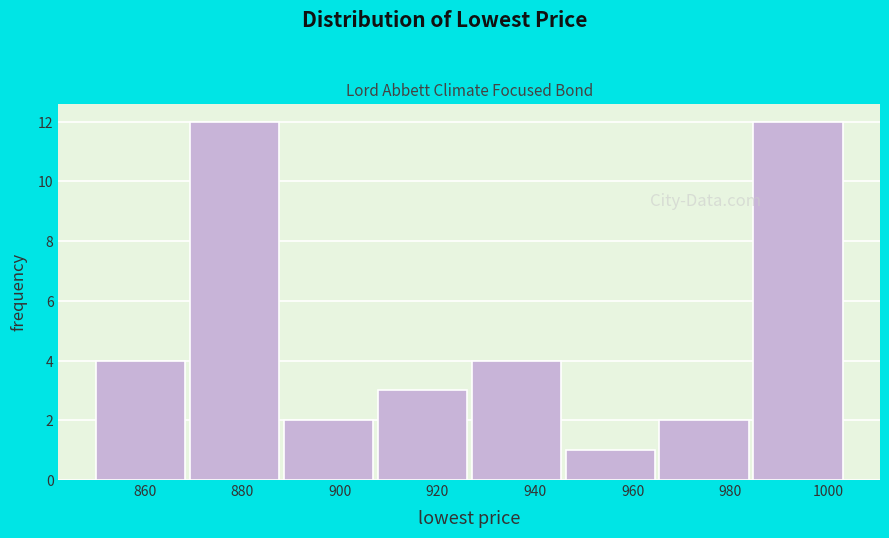

What is the height of the bar covering 946 to 966 on the x-axis? Neither the bar edges nor the heights are printed on the chart, so give them approximately, as read against the axes.

1